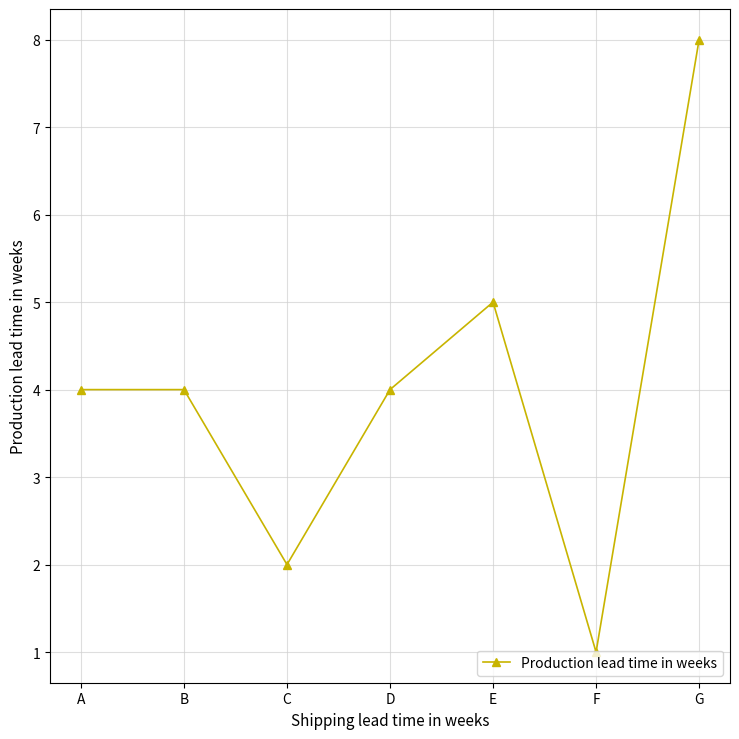

Which has a higher value, F or D?

D